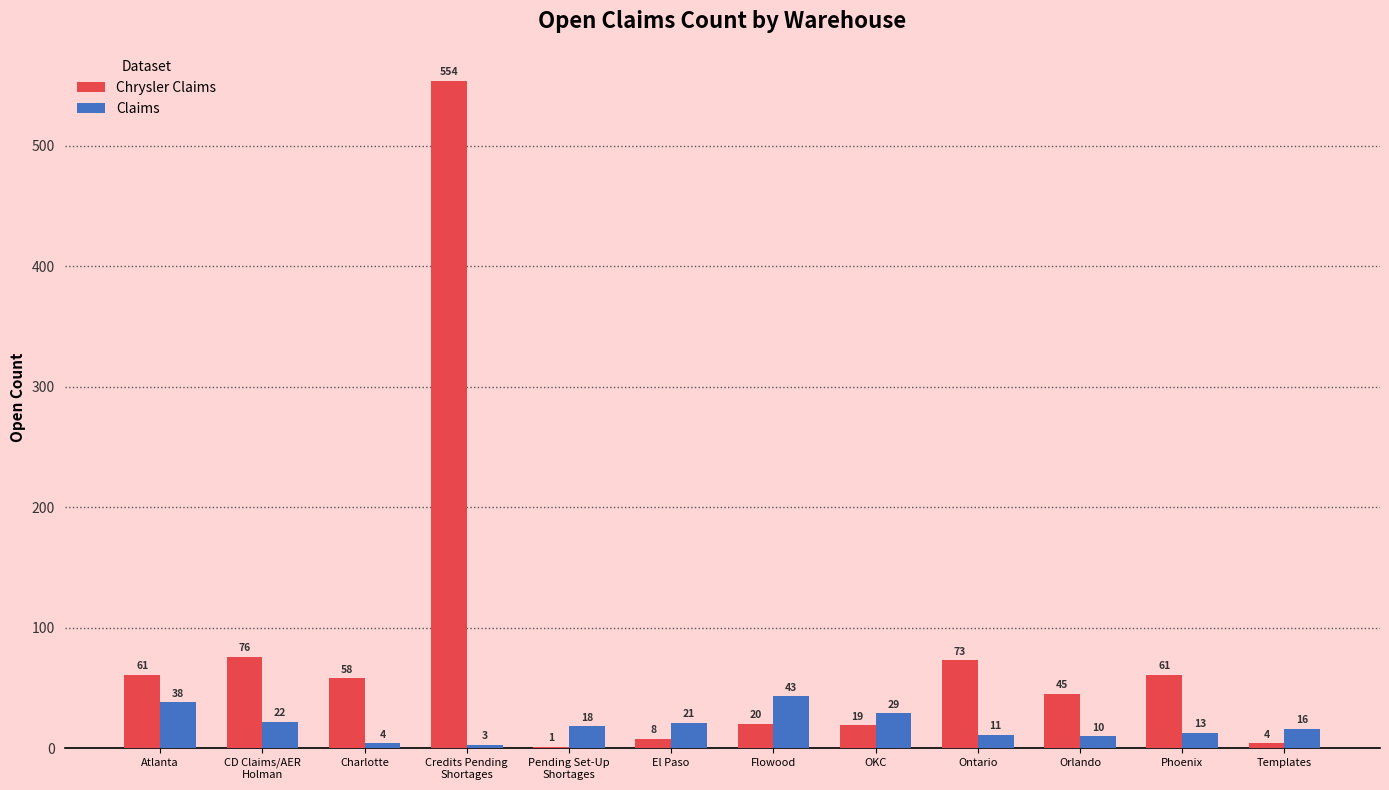

What is the total value across all series at El Paso?

29